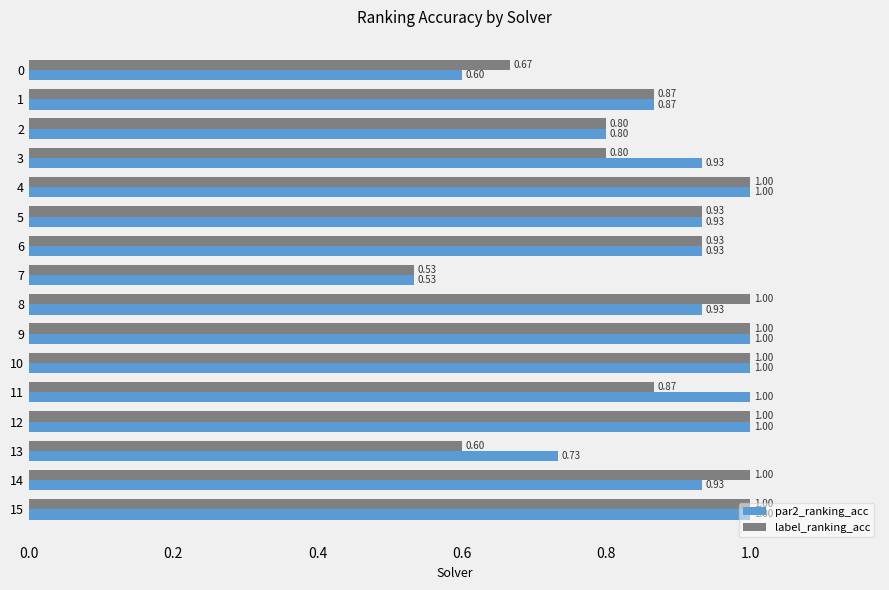

Count the number of data series in this chart.

2